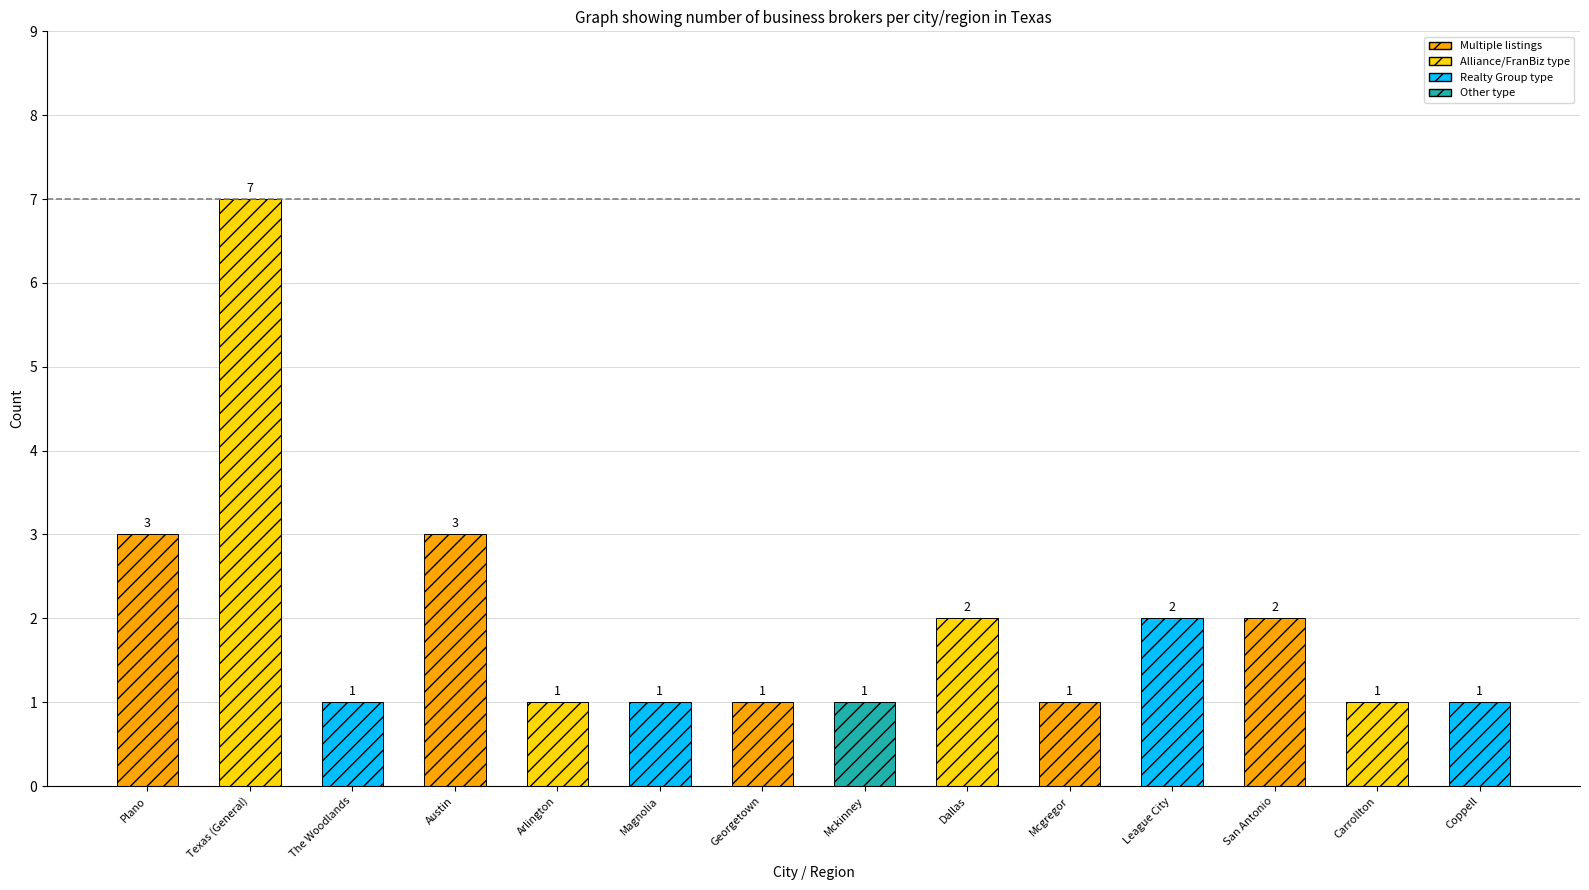

Which has a higher value, San Antonio or Arlington?

San Antonio